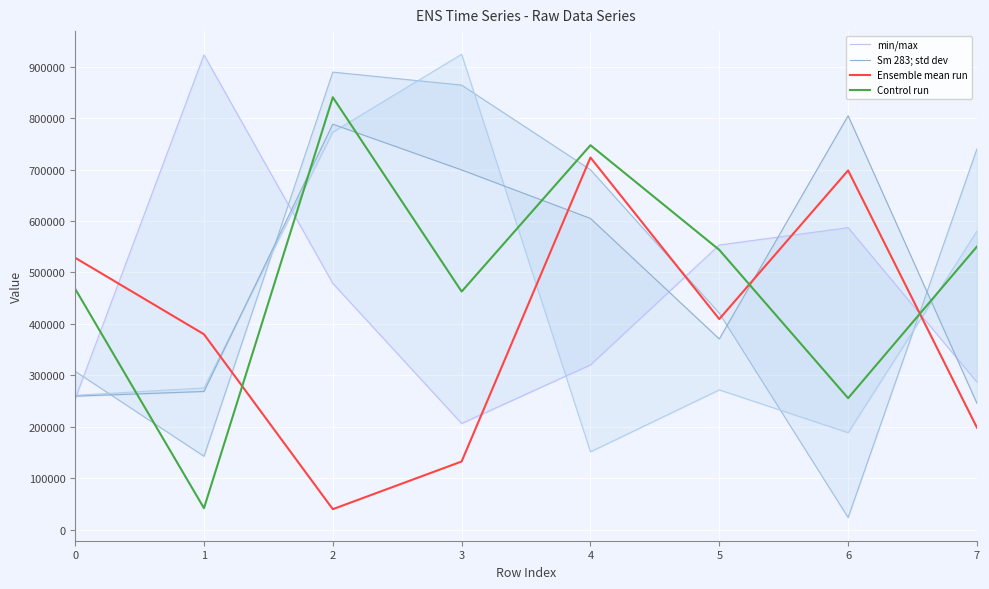

True or false: Control run has more than 1 points higher than both neighbors.

True